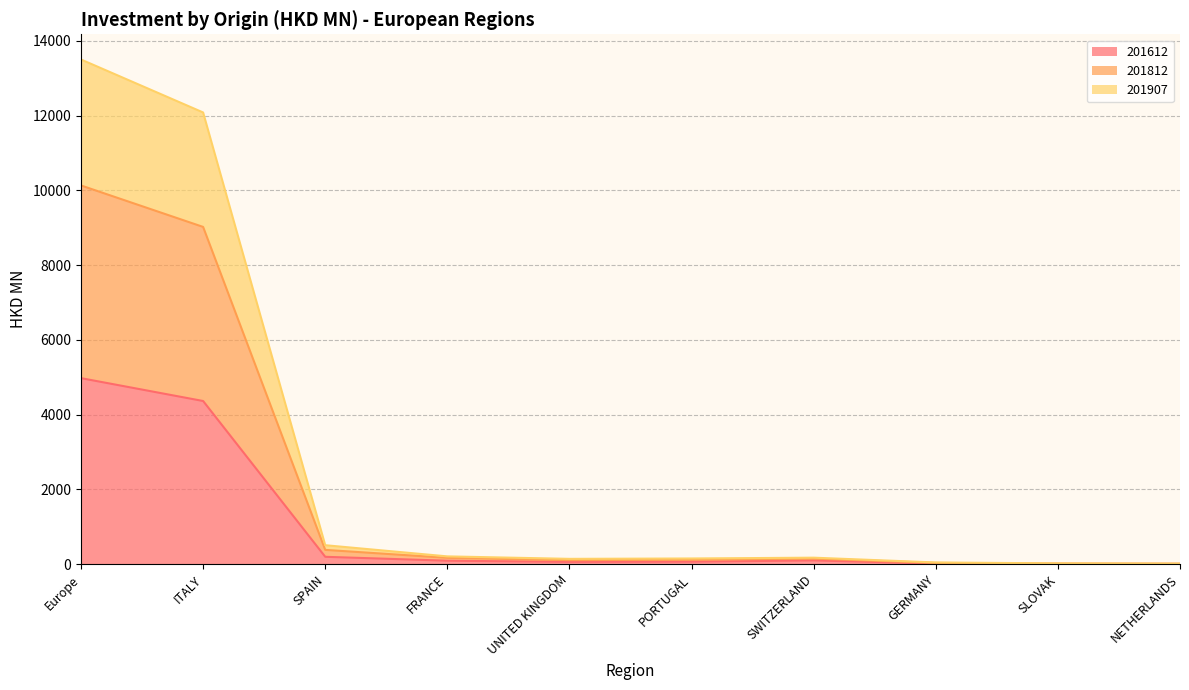

Does the chart display data point markers on the line(s)?

No